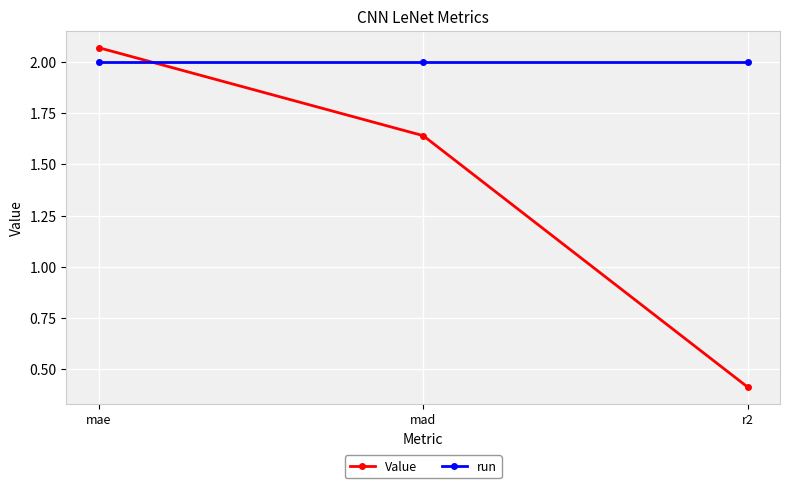

What position from the left is mae?

1